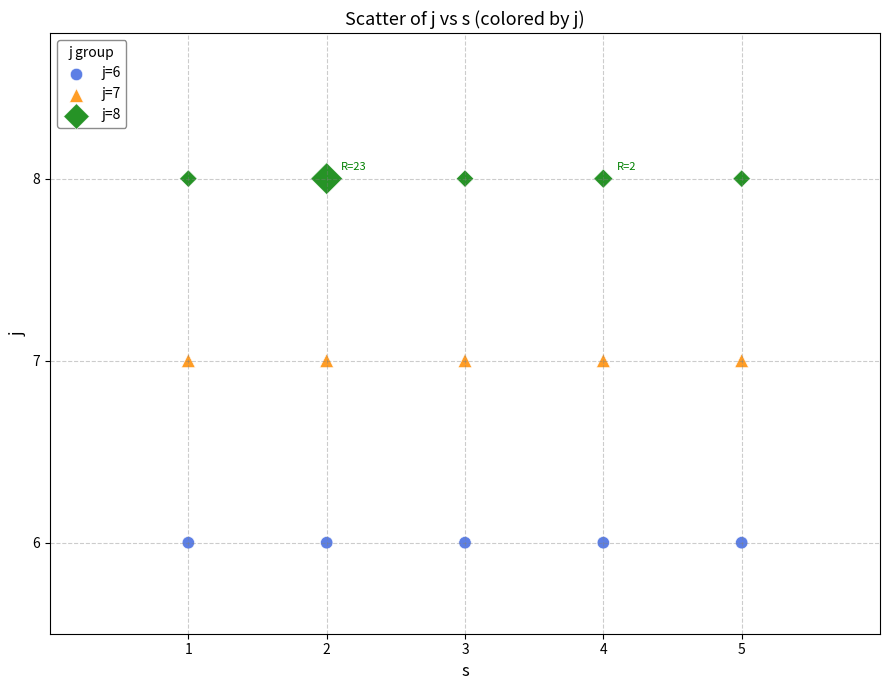

Which series reaches the minimum Y coordinate?

j=6